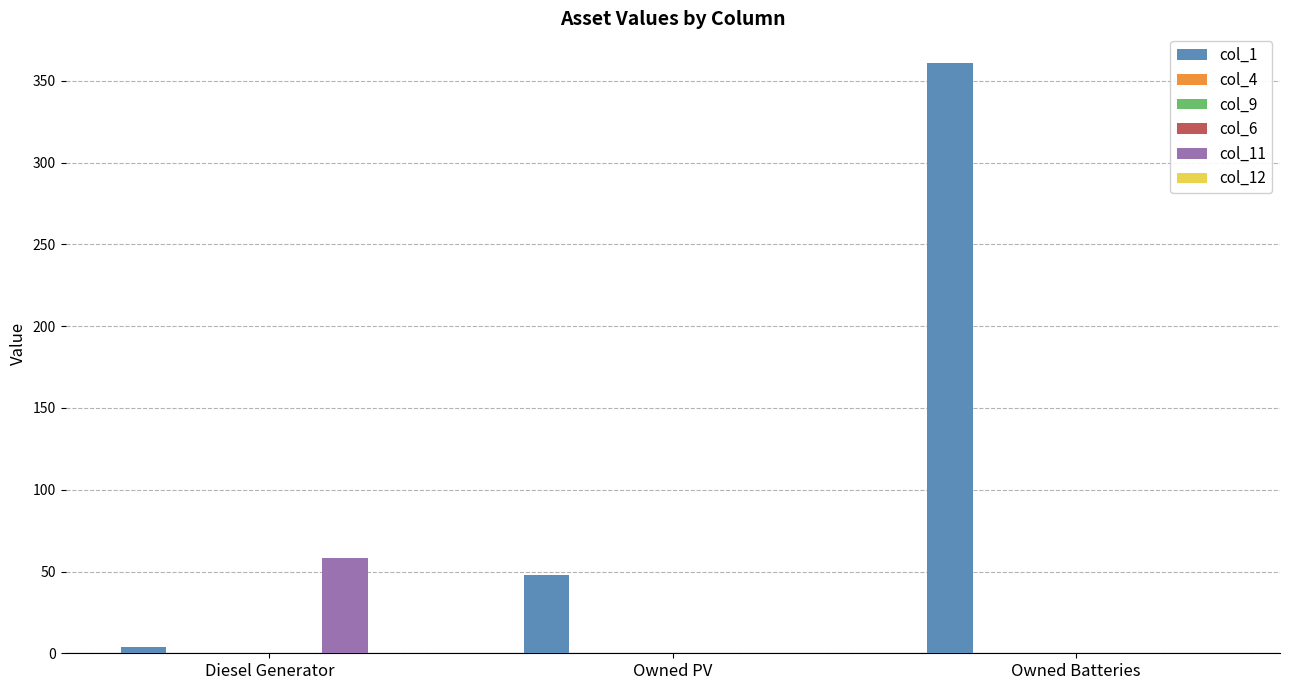

Where is col_6 nearest to the value 0?

Diesel Generator